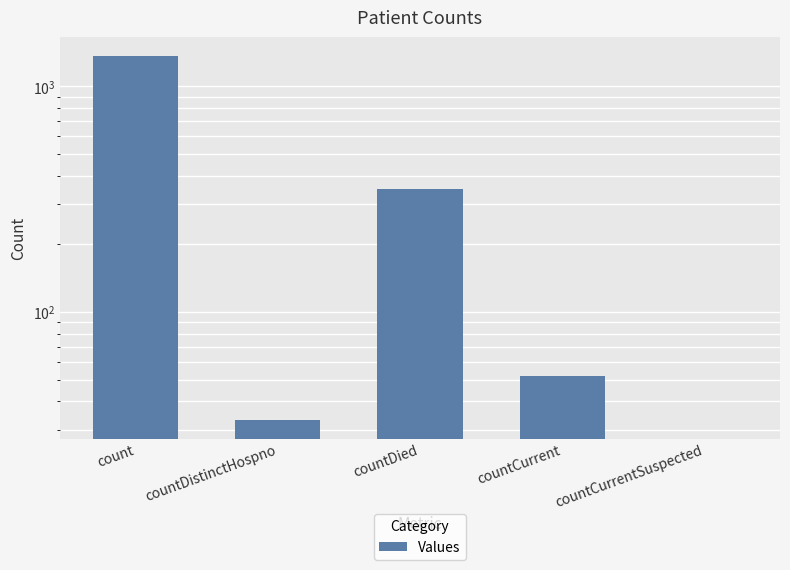

What is the difference between the maximum and second lowest values?

1338